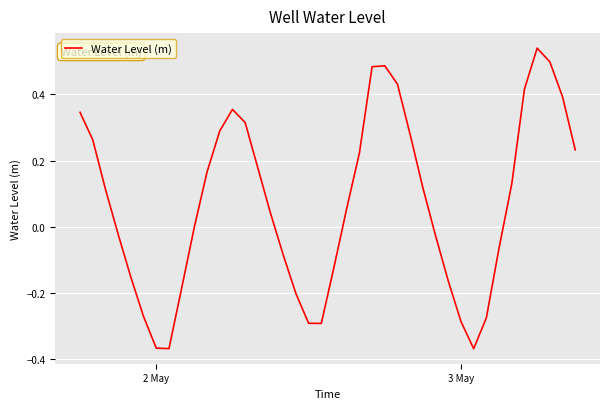

What is the difference between the maximum and minimum values?

0.9